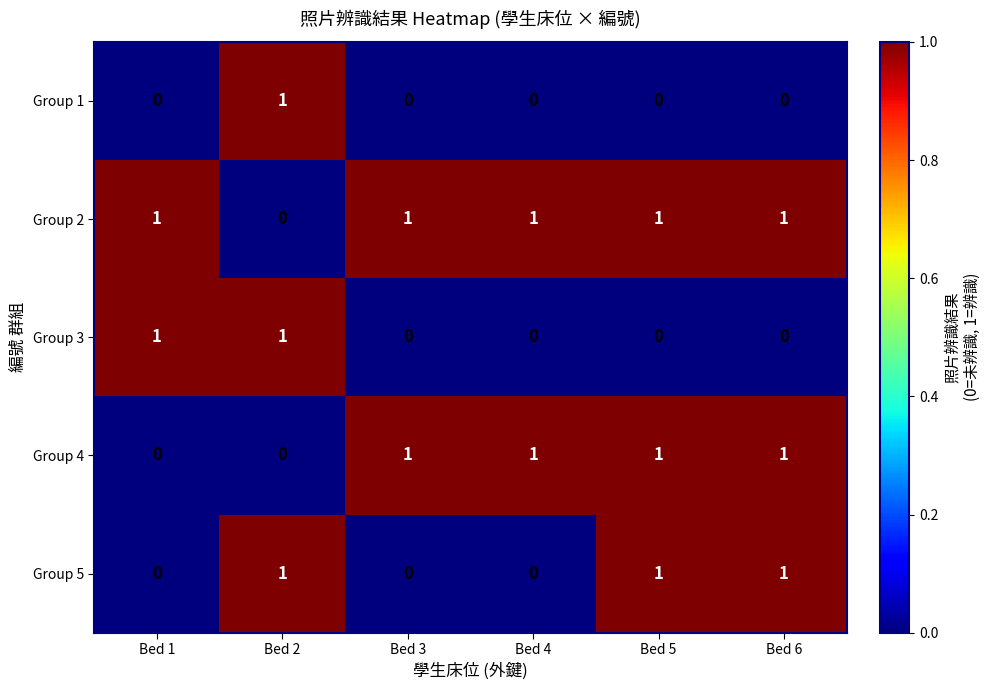

The Group 1 series shows 1 at Bed 2. True or false?

True